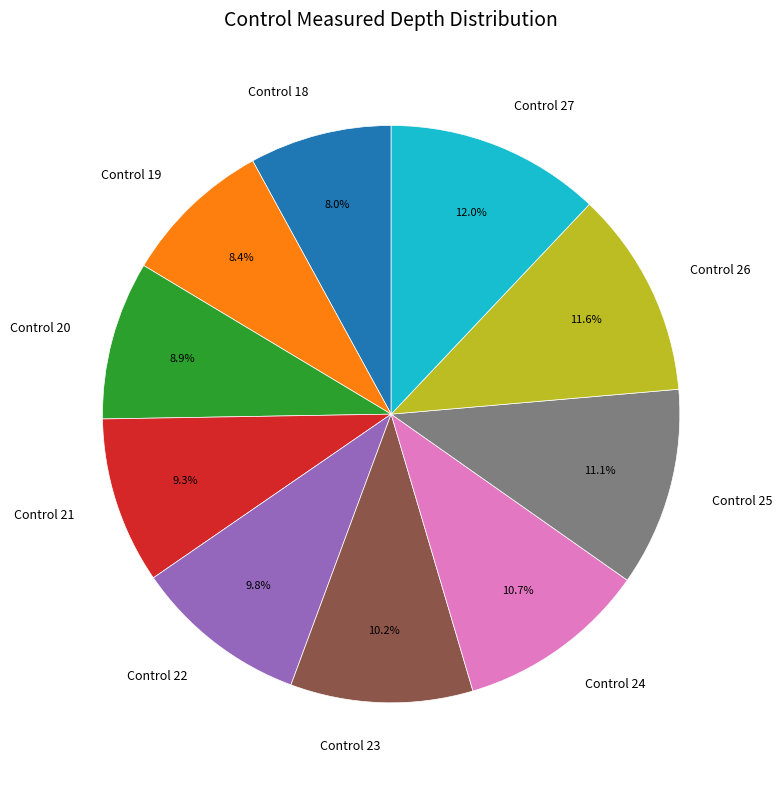

What percentage is NOT represented by Control 24?

89.3%